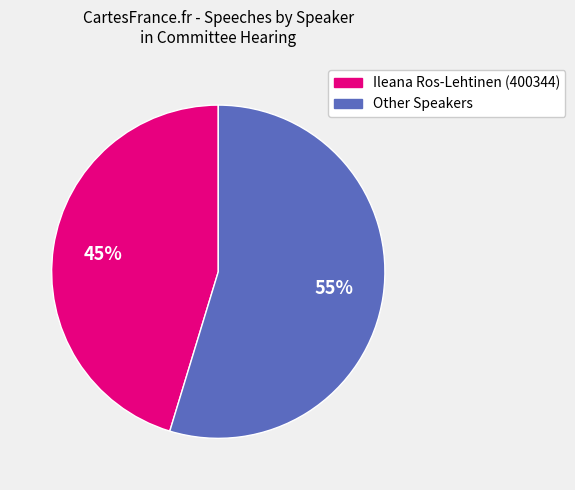

How many slices are in this pie chart?

2